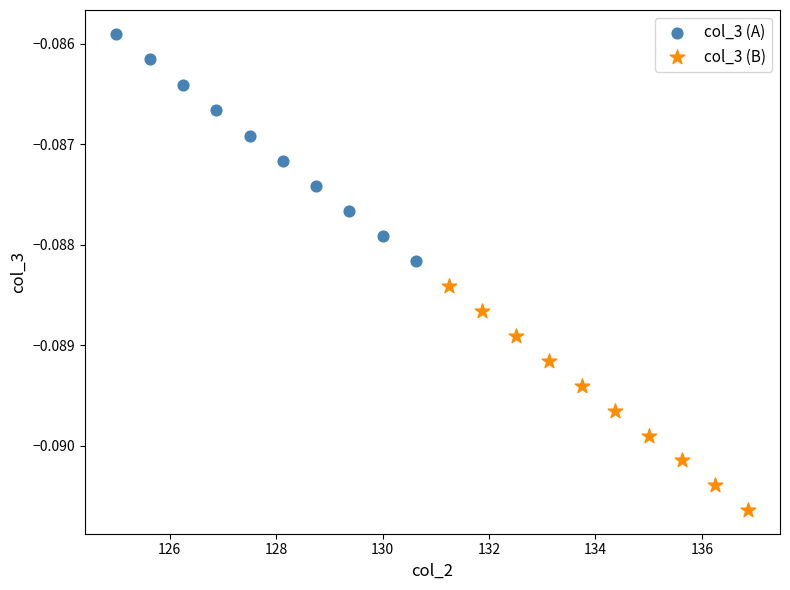

Which series reaches the minimum Y coordinate?

col_3 (B)